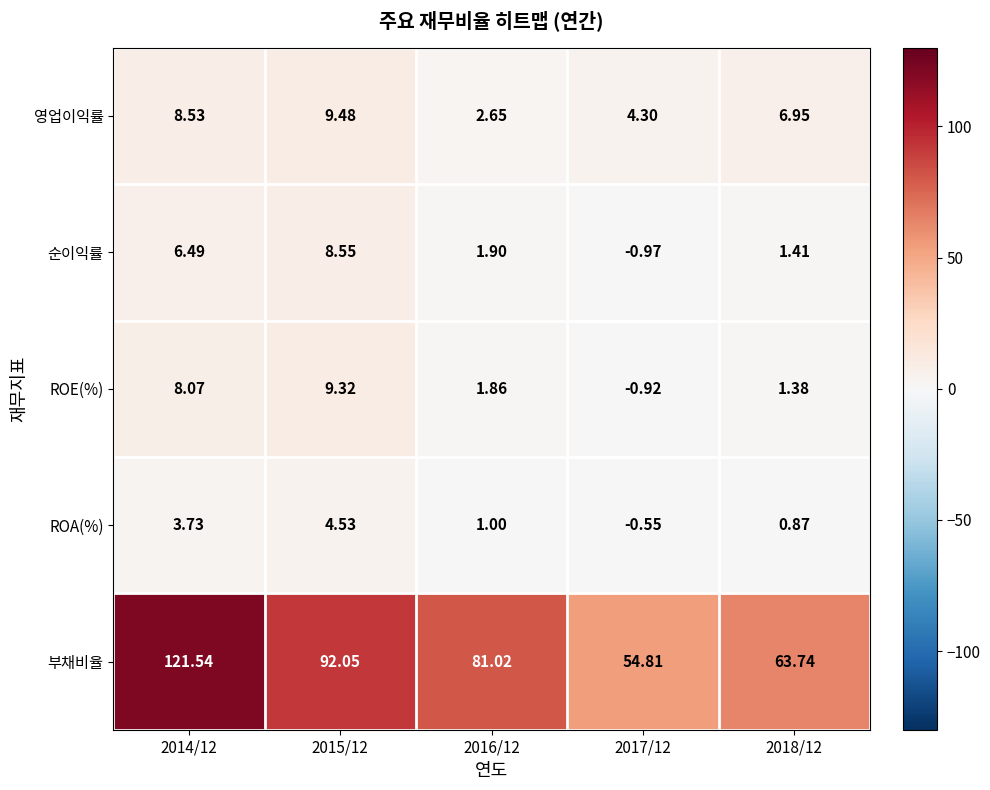

Rank the series at 2015/12 from highest to lowest value.

부채비율, 영업이익률, ROE(%), 순이익률, ROA(%)